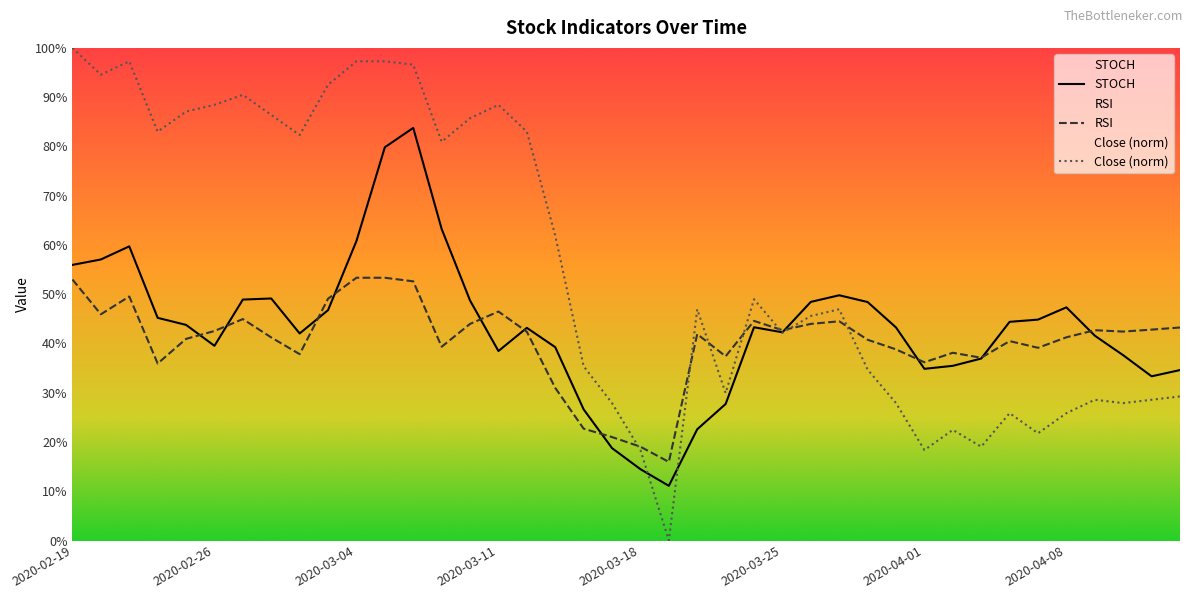

What is the sum of the RSI values at 2020-04-08 and 2020-03-17?

62.2